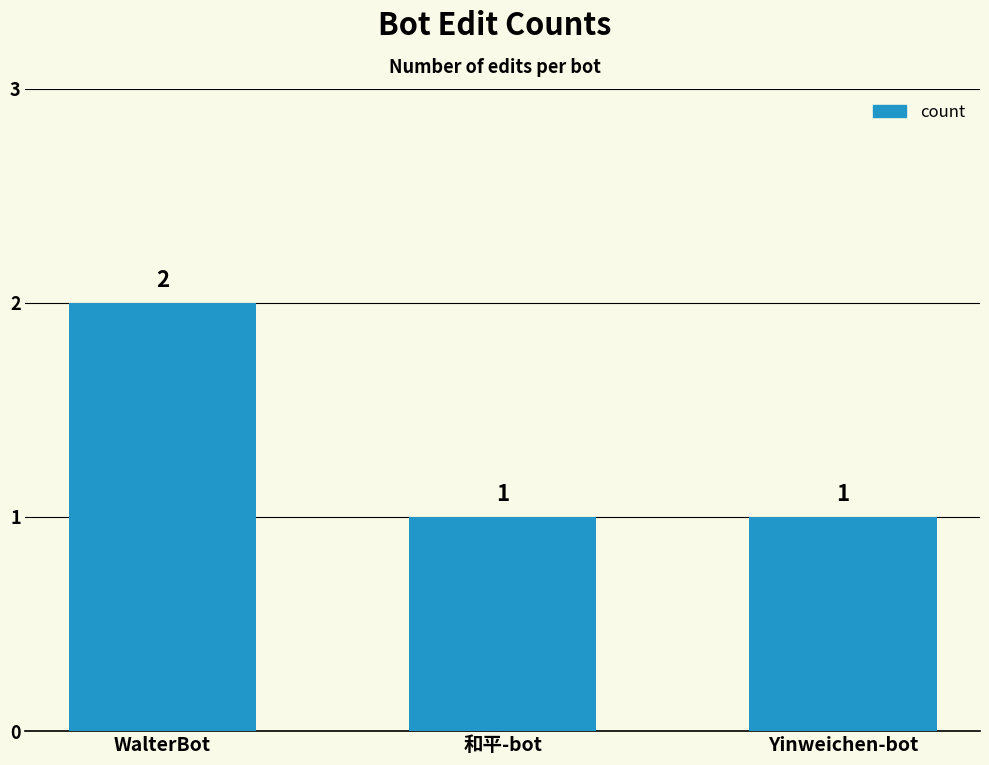

What is the label of the 2nd bar from the left?

和平-bot